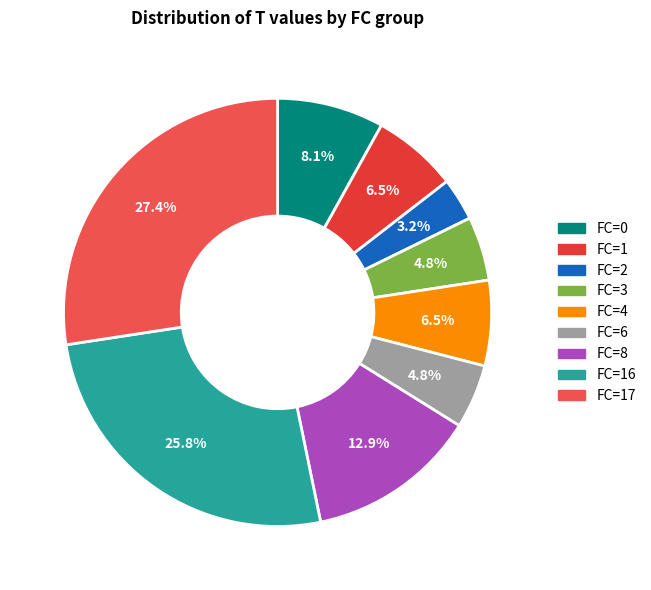

To the nearest percent, what is the difference between the largest and smallest slice percentages?

24%